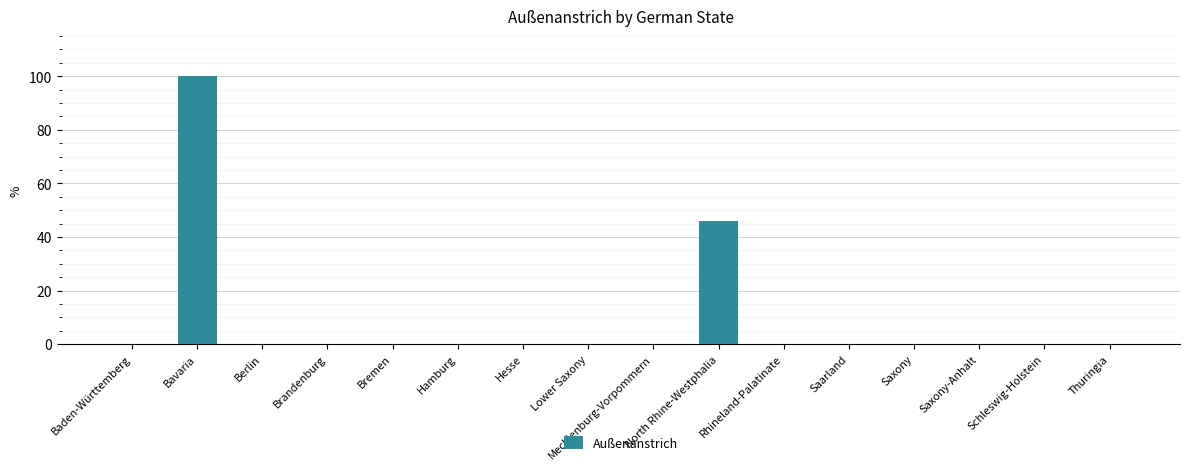

Does the chart contain stacked bars?

No